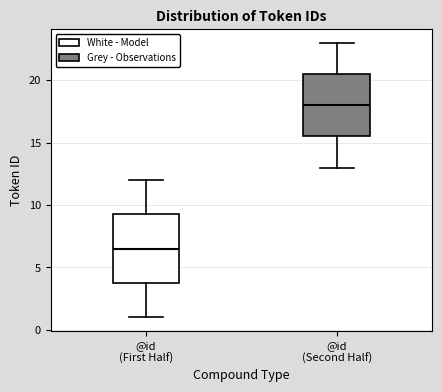

Which box has the highest median line?

@id (Second Half)